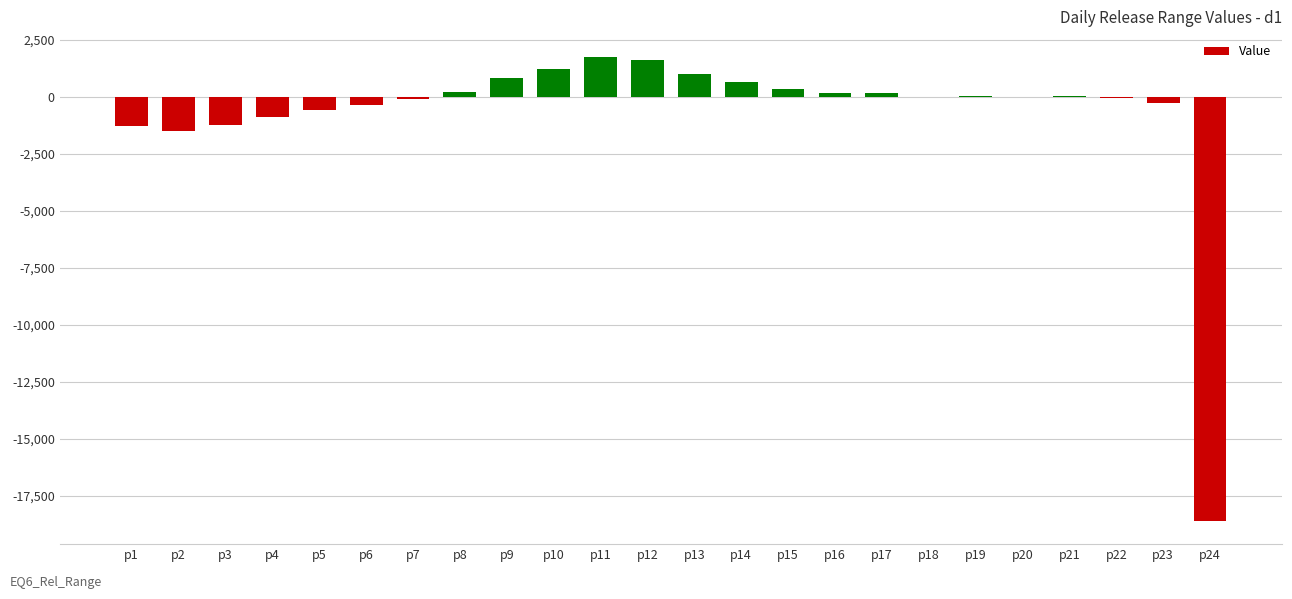

Is it true that the value at p1 is -1275?

True